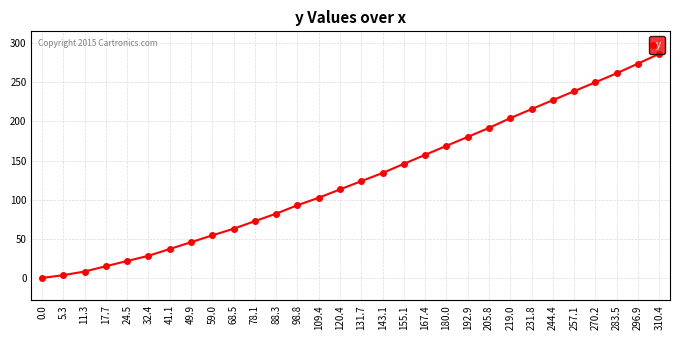

Reading left to right, list all the values displayed in this chart.

0.0	3.6	8.2	15.0	21.7	28.3	37.0	45.7	54.4	62.9	72.6	82.2	92.9	102.5	113.1	123.7	134.1	145.8	157.3	168.8	180.2	191.7	204.2	215.7	227.2	238.6	250.0	261.5	273.9	286.4